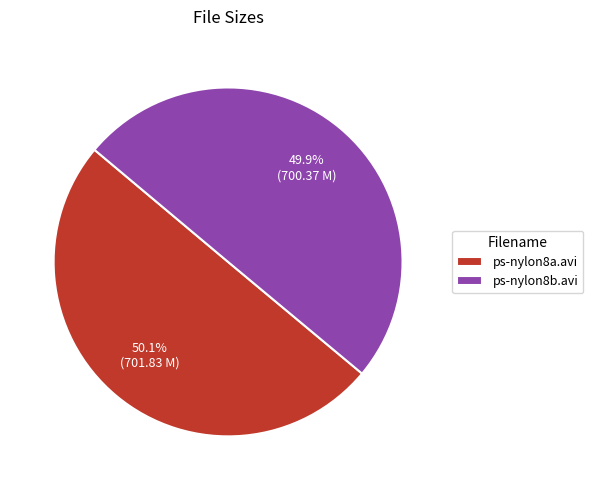

Does any single category account for the majority?

Yes